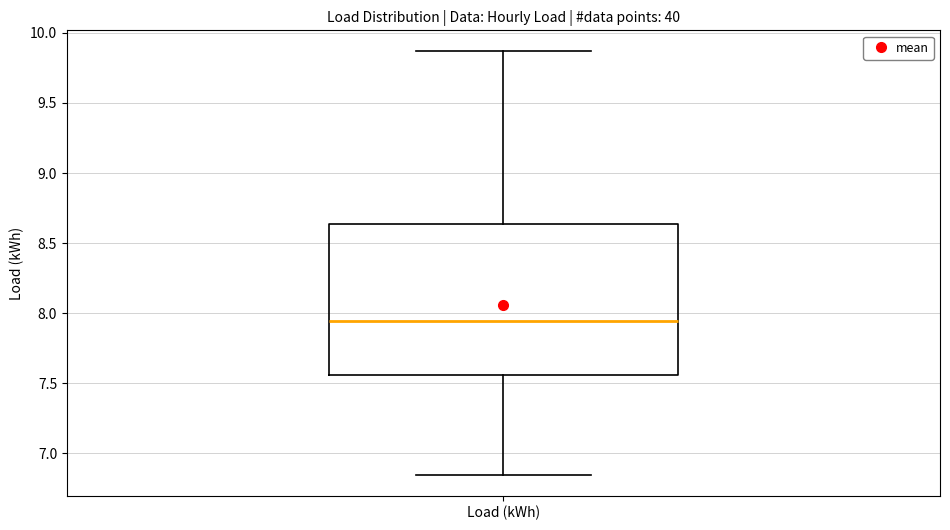

Transcribe this box plot: give where the median line is, the range the box spans, and where the two whiskers end, as read against the y-axis. The values are not printed on the chart, so give them approximately, as read against the axis.

median 7.95, box 7.55 to 8.65, whiskers 6.85 to 9.85